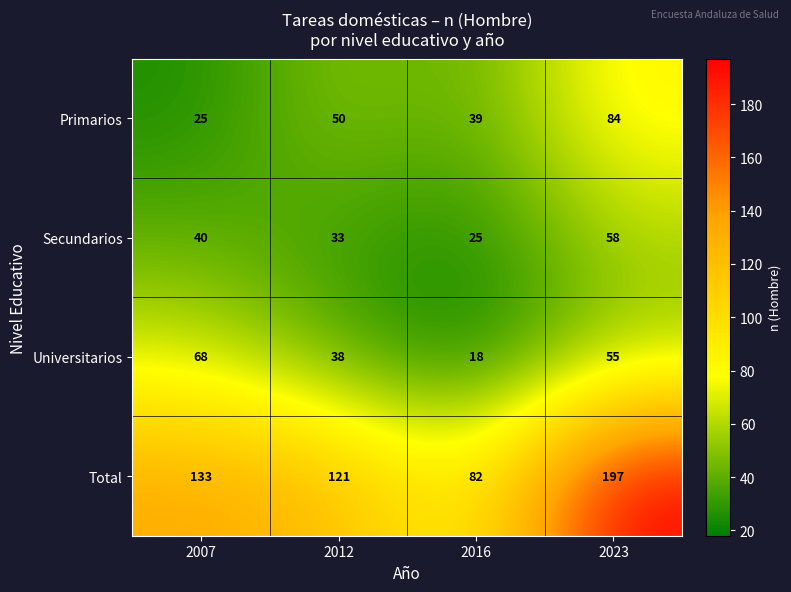

Rank the series at 2016 from highest to lowest value.

Total, Primarios, Secundarios, Universitarios